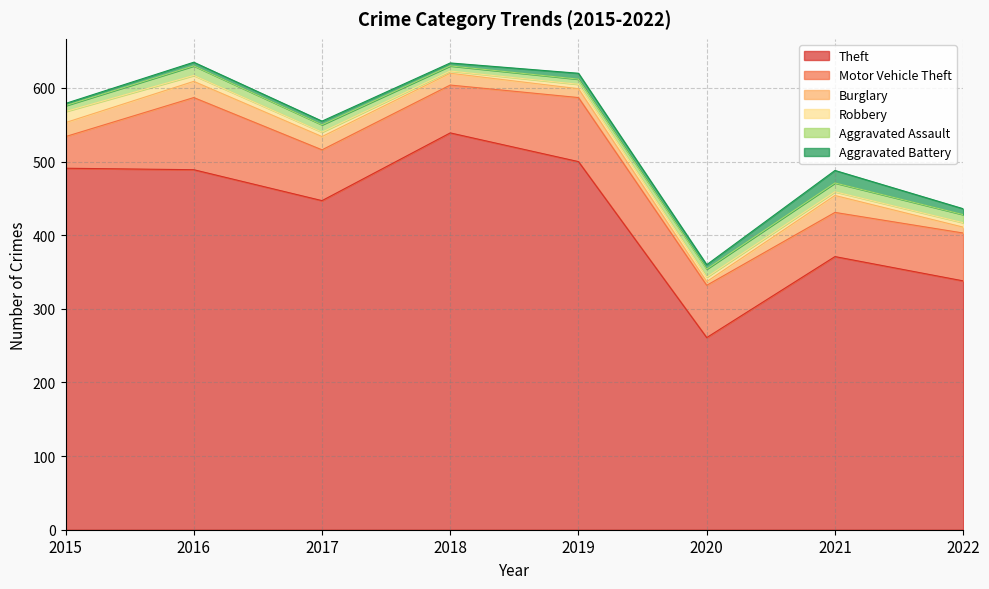

Which series has the largest total across all categories?

Theft